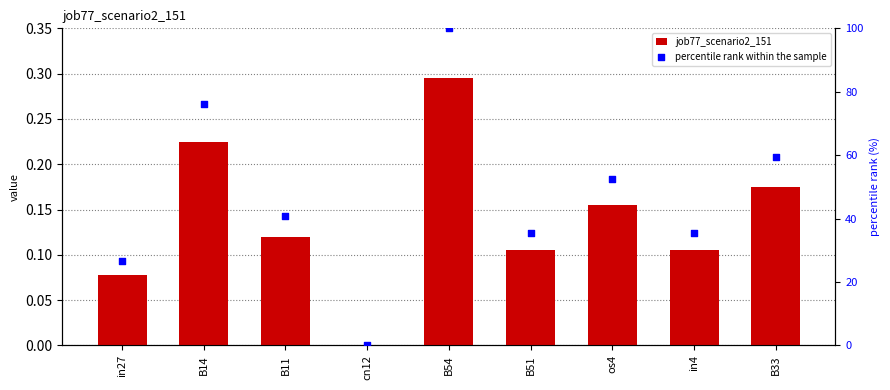

Which series has the largest Y range (max minus min)?

percentile rank within the sample